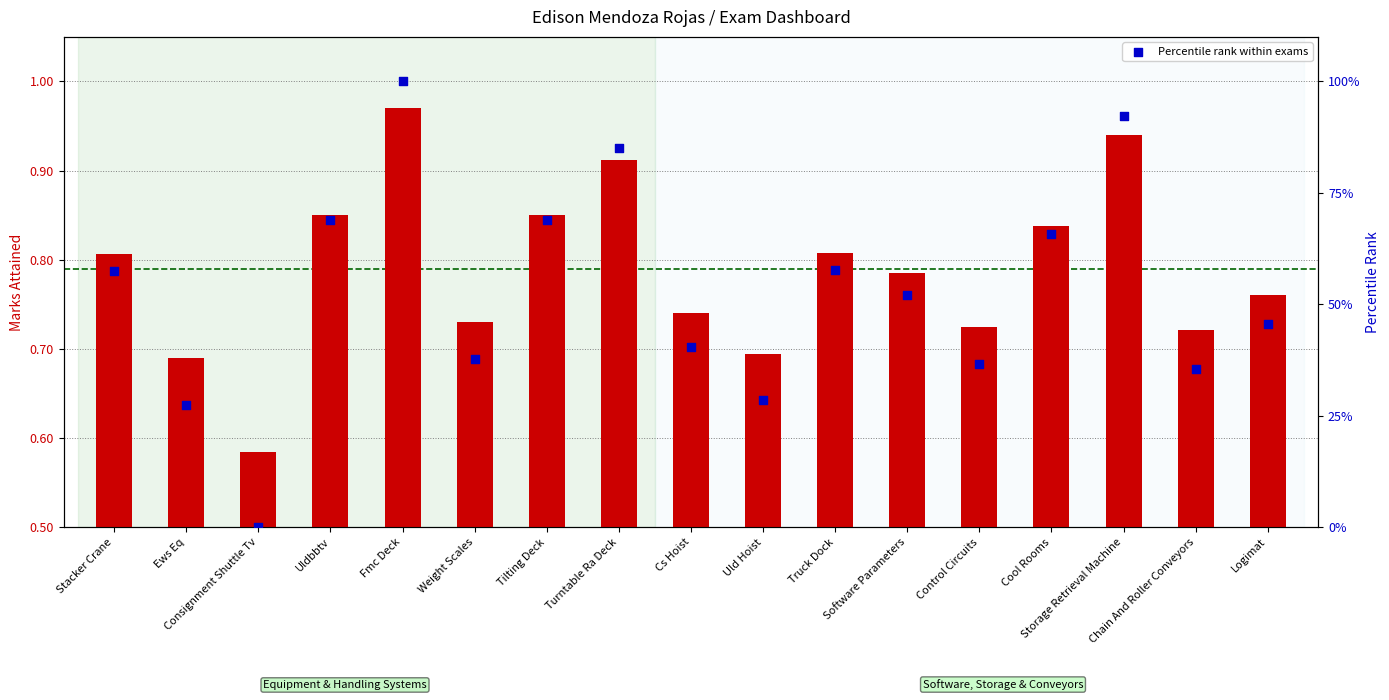

What is the total value across all series at Cs Hoist?

41.2